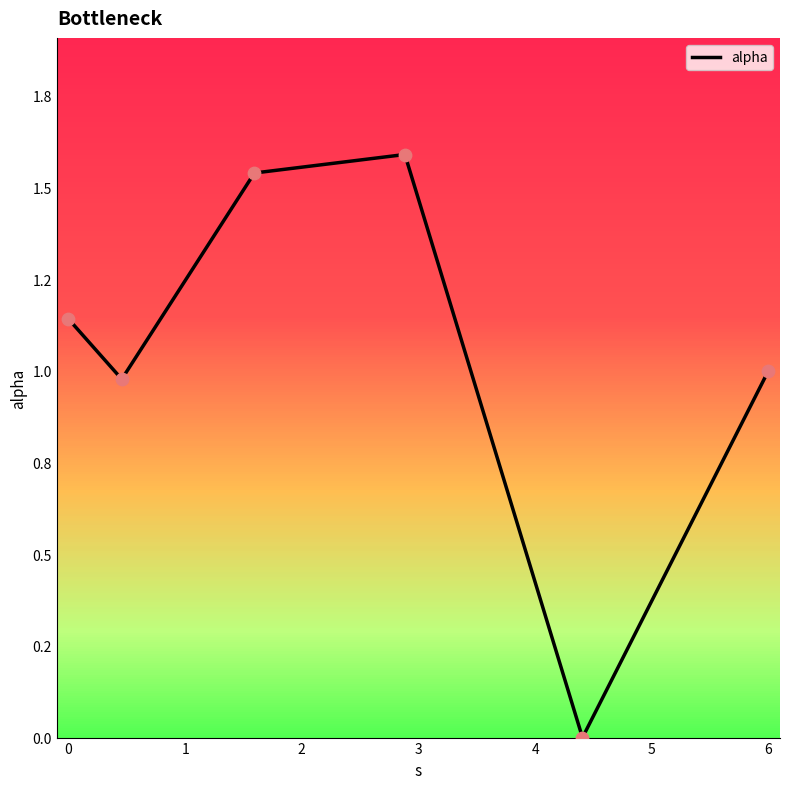

Does the chart have visible grid lines?

No